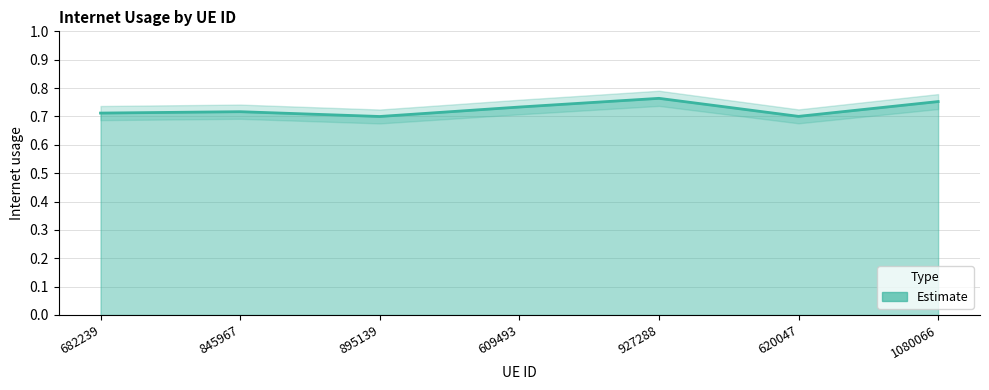

List the labels in order of value, smallest first.

895139, 620047, 682239, 845967, 609493, 1080066, 927288